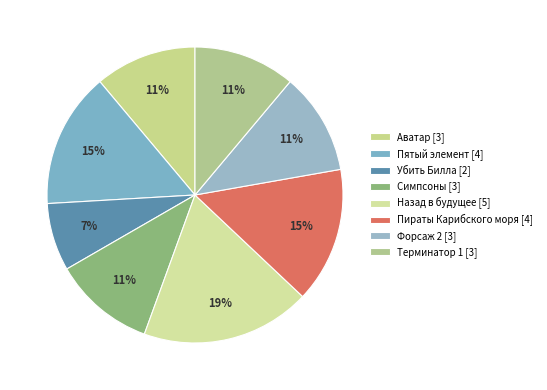

What percentage is the Симпсоны slice, to the nearest percent?

11%